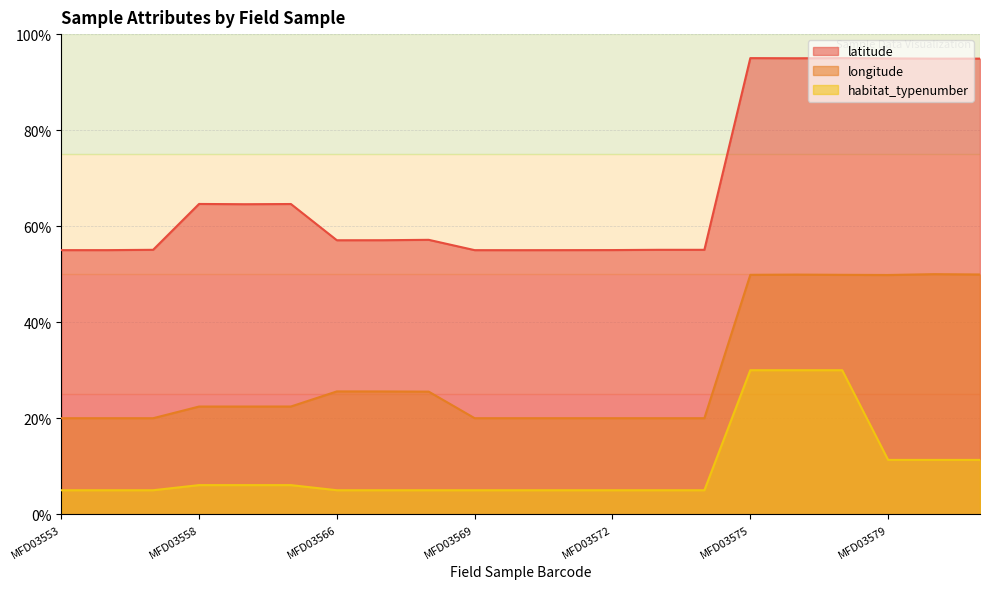

How many data points in longitude are above 22?

12